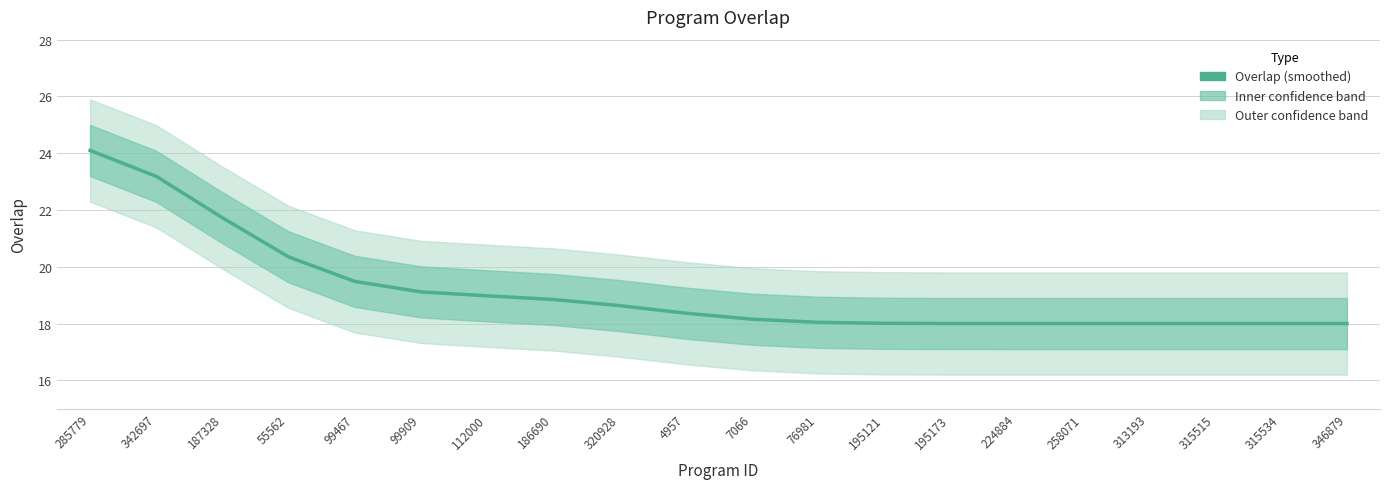

Is it true that the value at 76981 is 18.0?

True